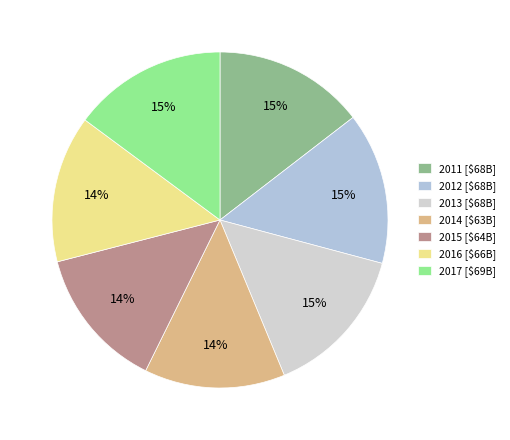

Approximately how many times larger is the value at 2017 compared to 2012?

1.0